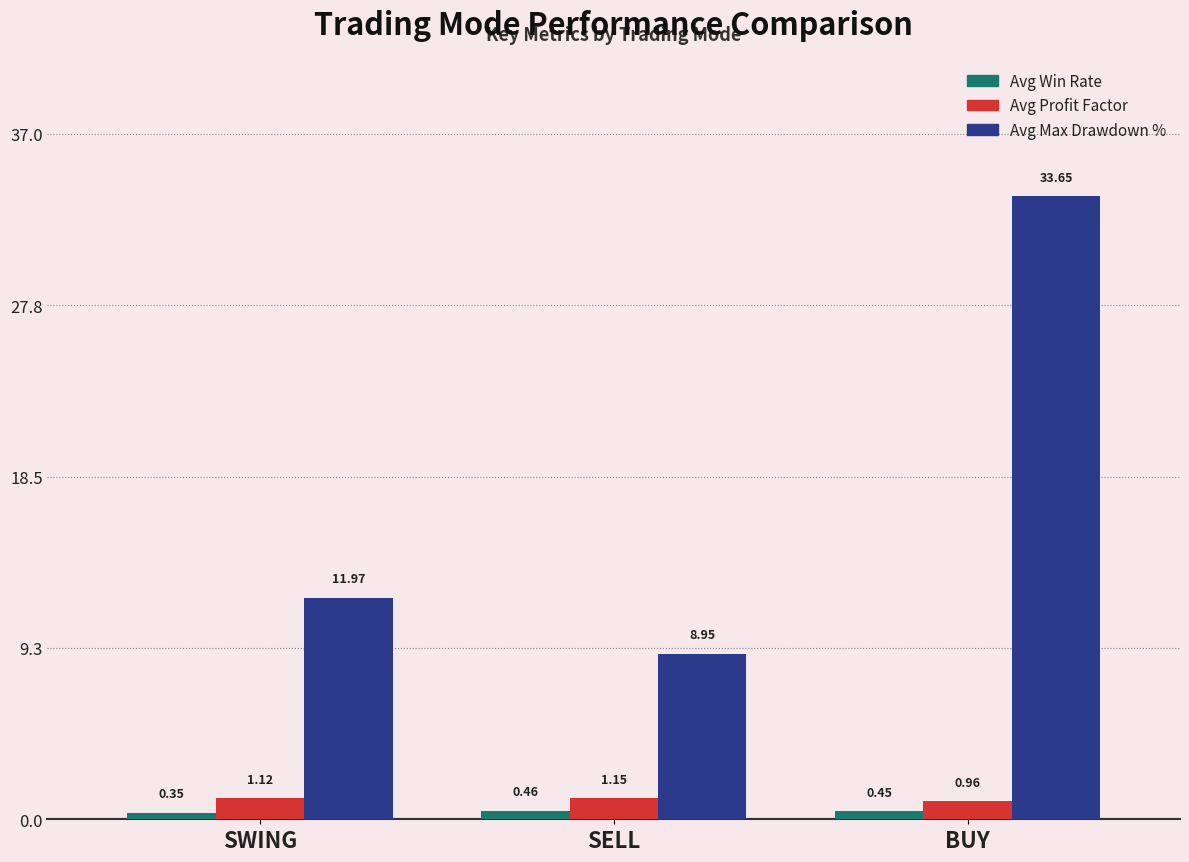

Is the value of Avg Max Drawdown % at SWING greater than the value of Avg Win Rate at SELL?

Yes